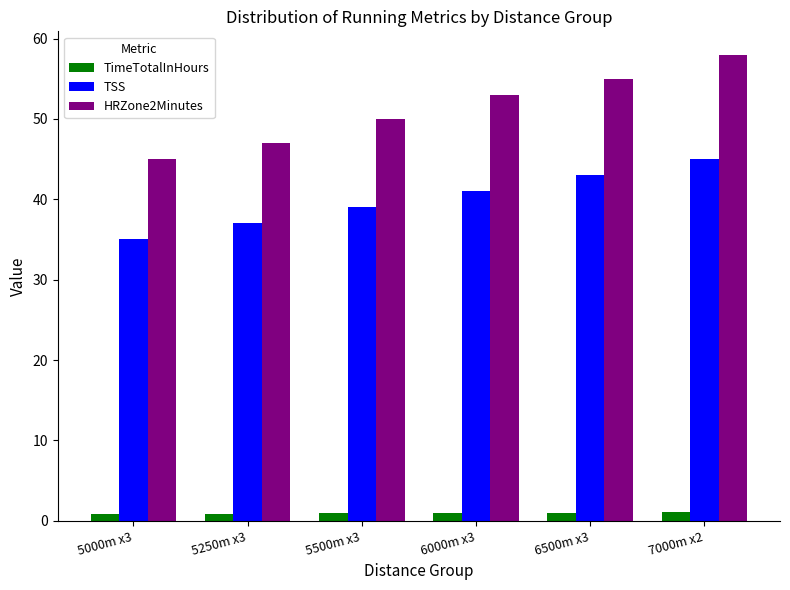

True or false: TimeTotalInHours has a value of 1.0 at 6000m x3.

True